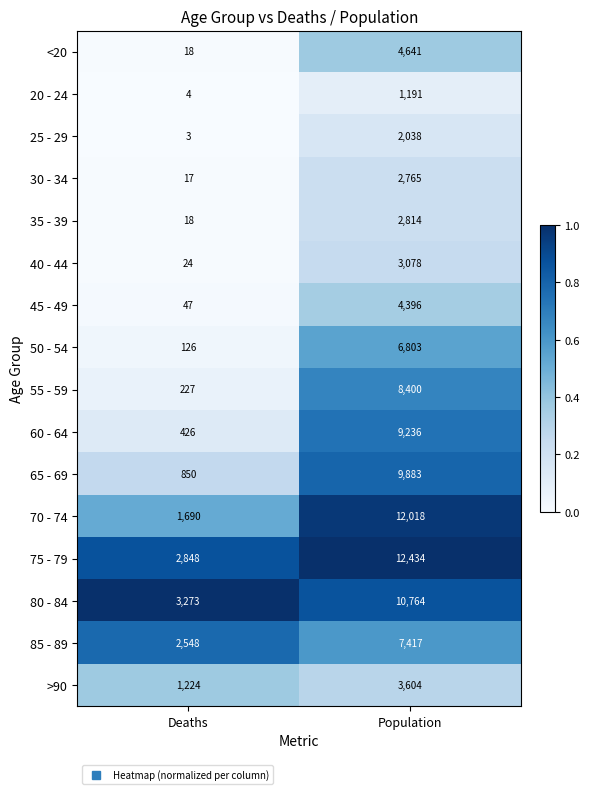

At which category does the chart reach its minimum across all series?

Deaths